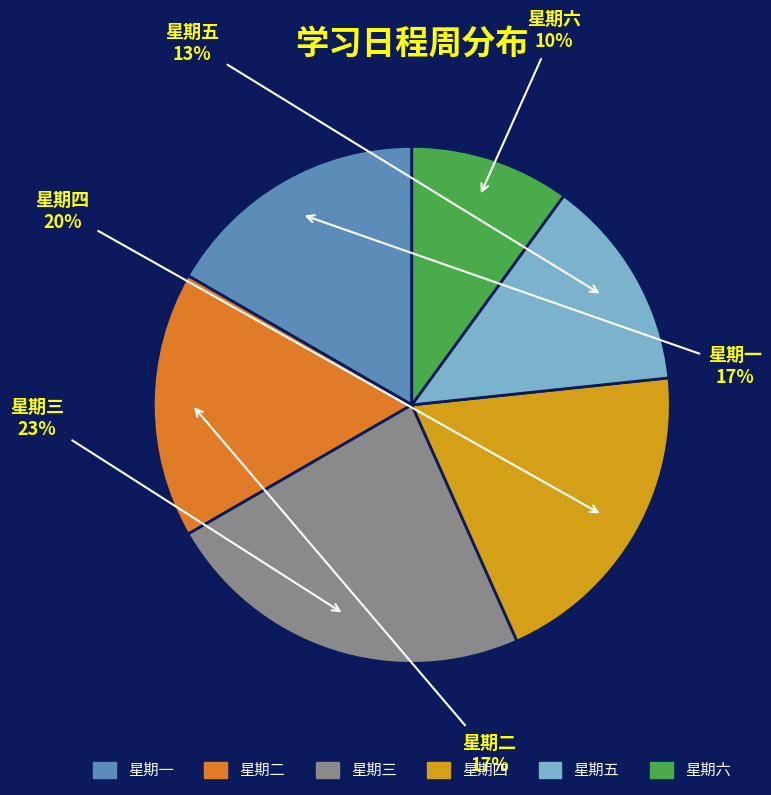

To the nearest percent, what percentage of the pie is 星期六?

10%